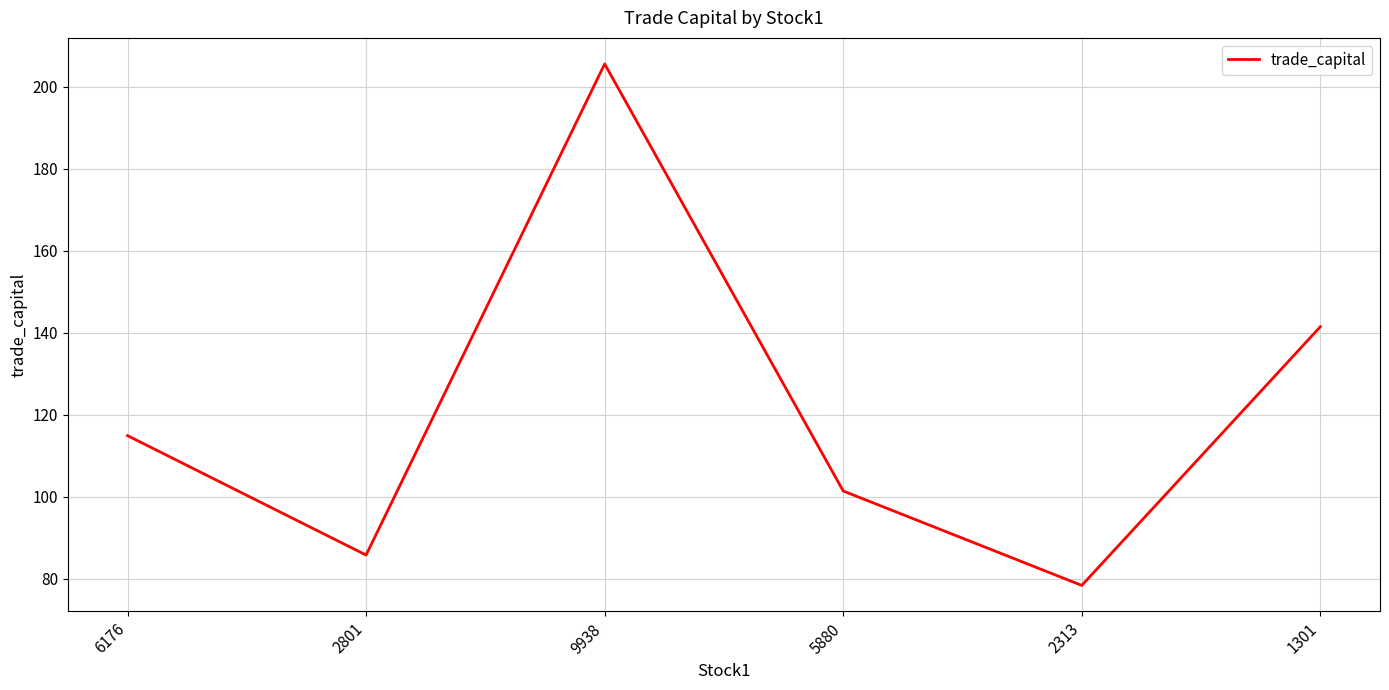

Reading left to right, list all the values displayed in this chart.

6176=114.9	2801=85.8	9938=205.5	5880=101.4	2313=78.4	1301=141.4